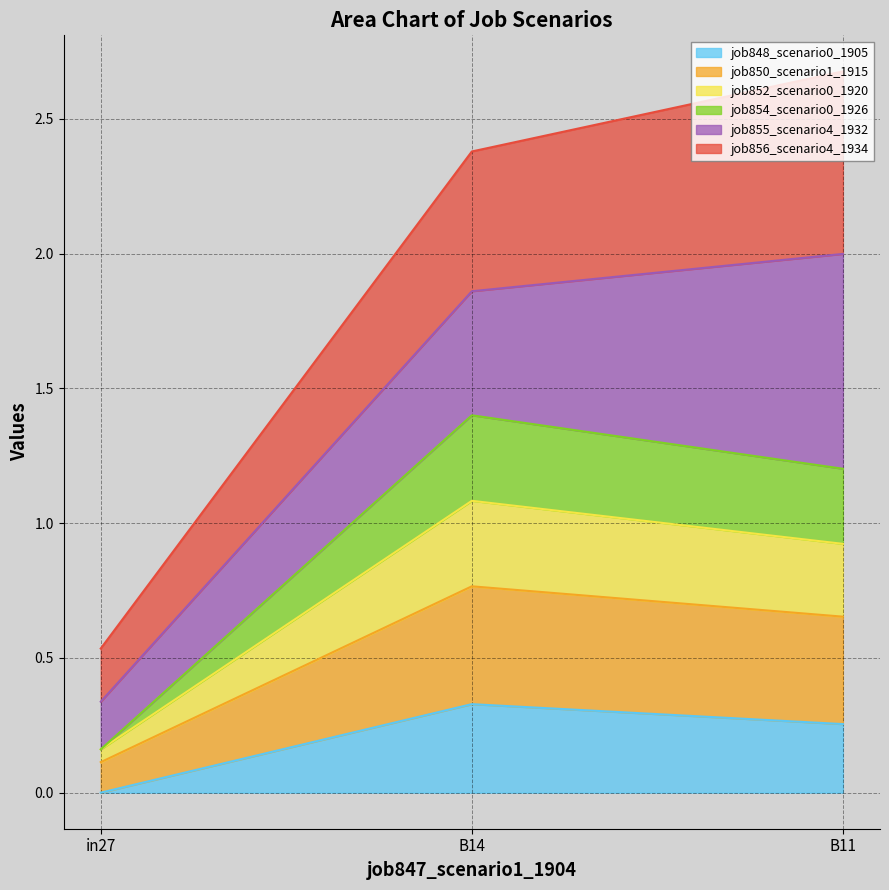

At how many categories does at least one series exceed 1?

2